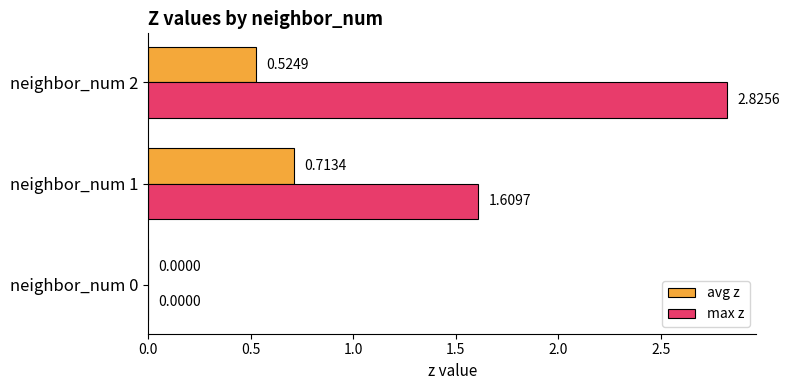

Is the value of avg z at neighbor_num 2 greater than the value of max z at neighbor_num 0?

Yes